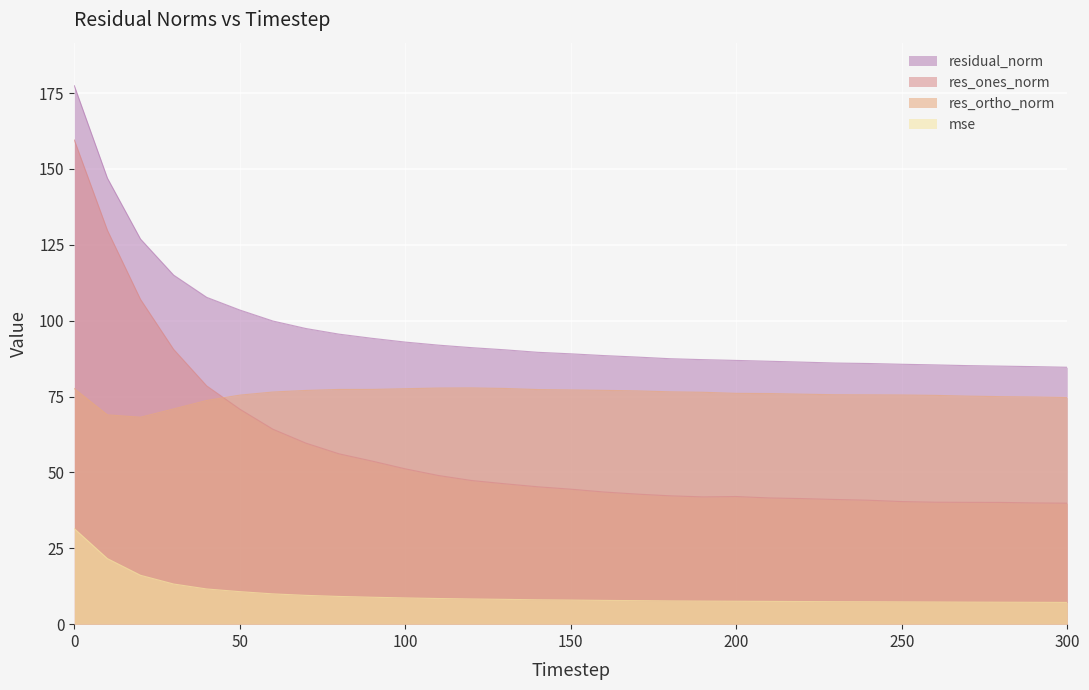

What is the maximum value shown in the chart?

177.4